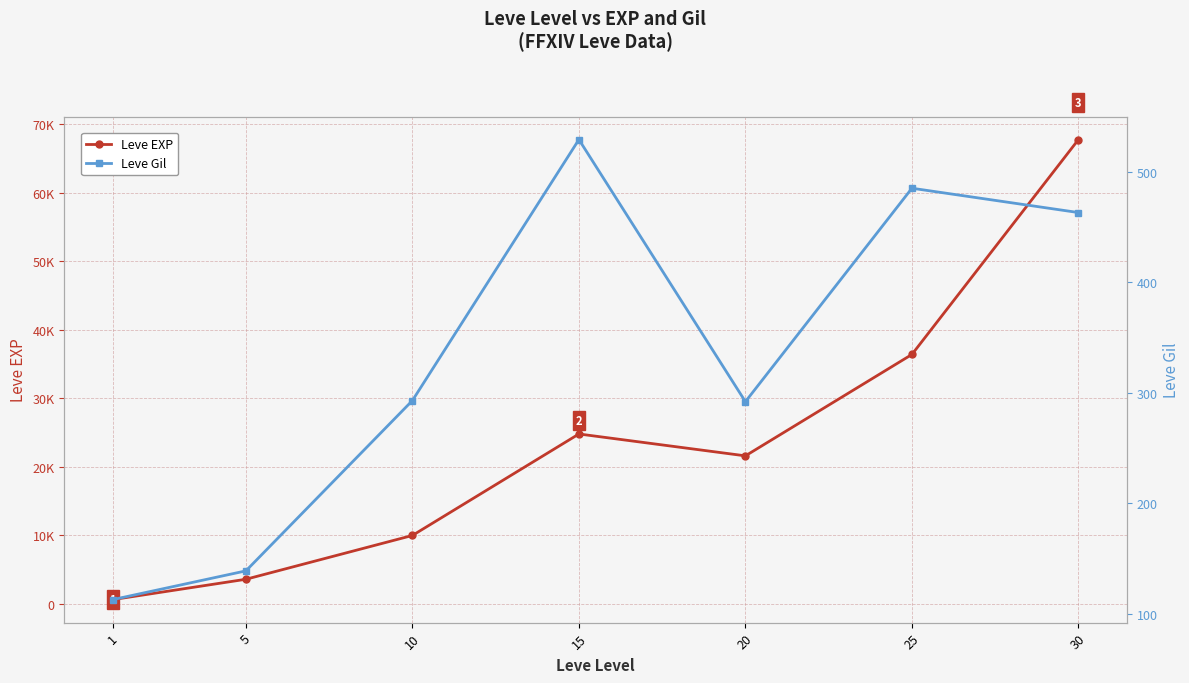

Between 10 and 15, which series saw the biggest shift?

Leve EXP